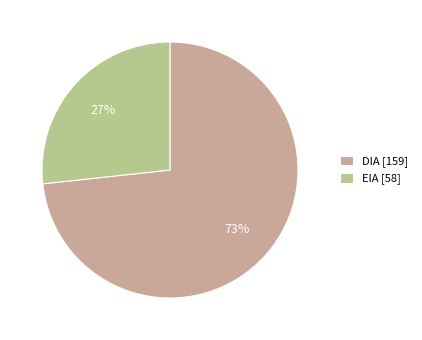

To the nearest percent, what percentage of the pie is EIA?

27%